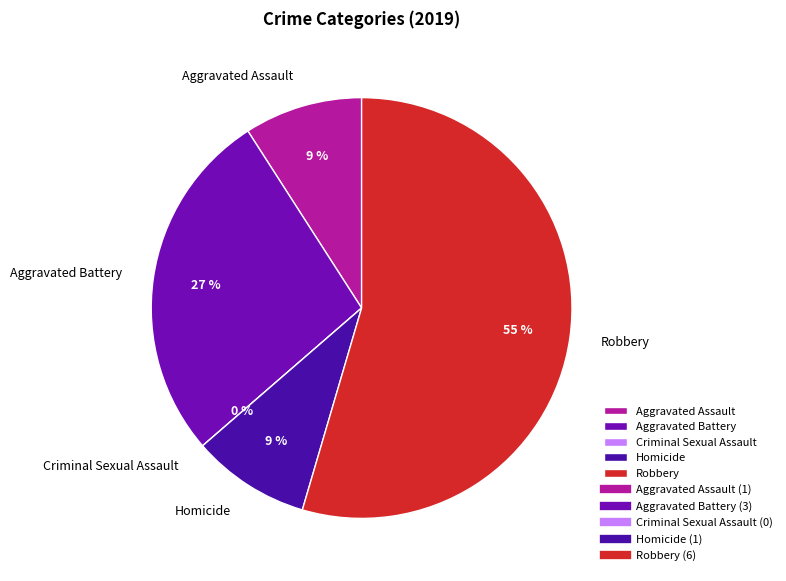

What is the change in value from Aggravated Assault to Robbery?

+5